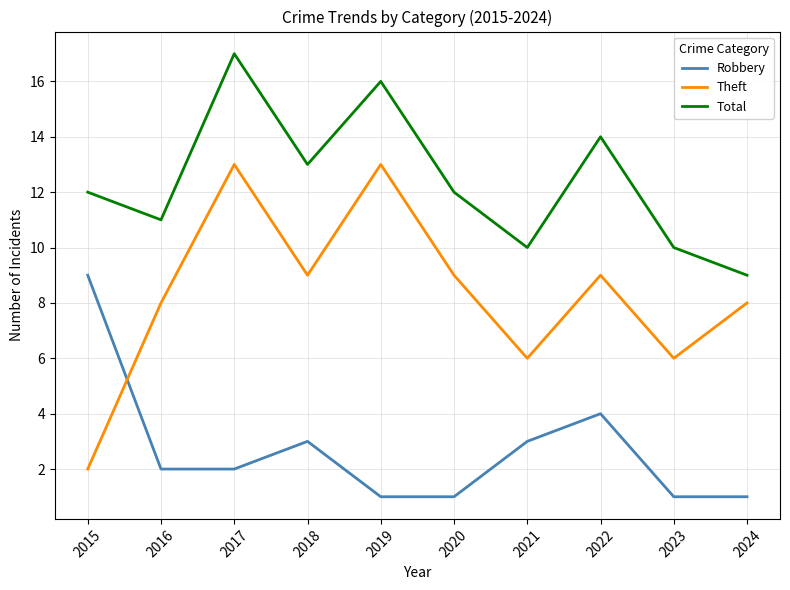

What is the average value of the Theft series?

8